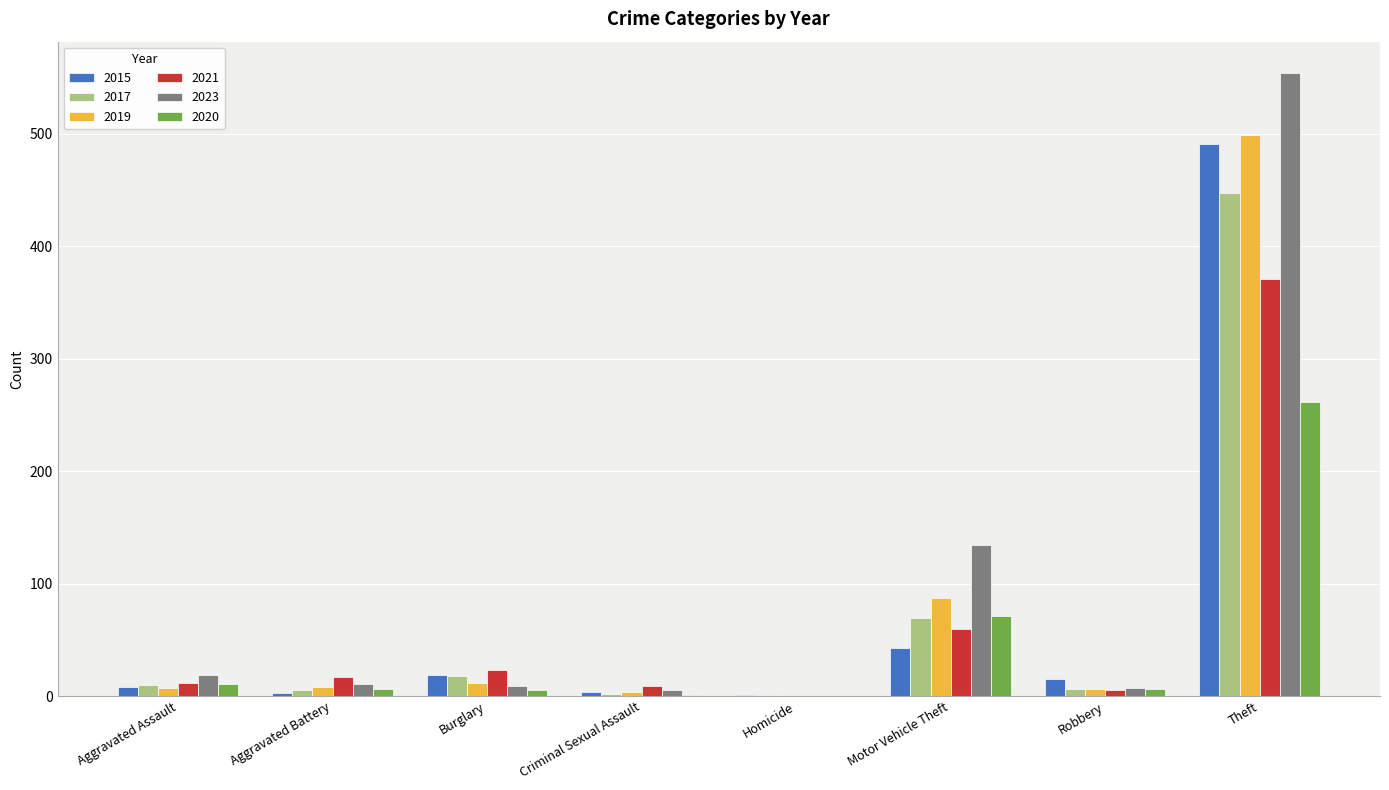

What is the approximate value of 2019 at Burglary, to the nearest 5?

10